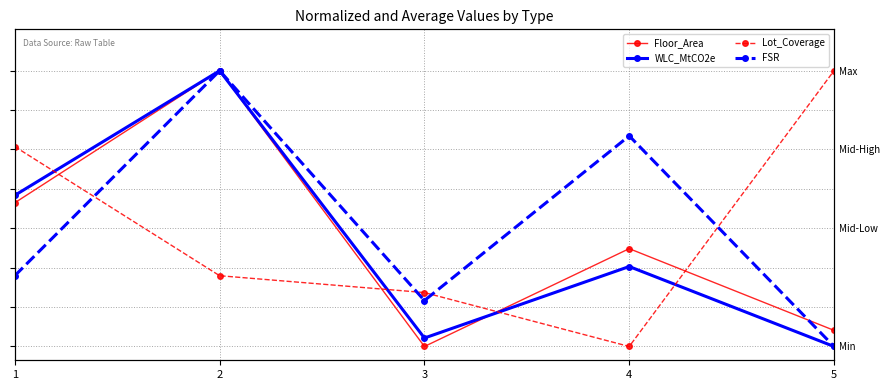

Does the chart have visible grid lines?

Yes